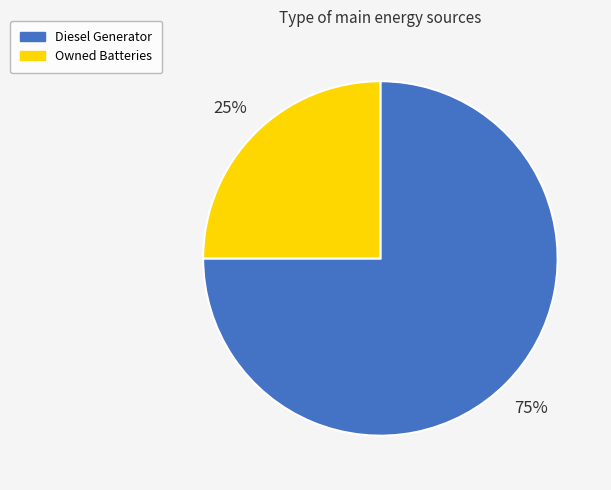

What is the largest slice in the pie chart?

Diesel Generator